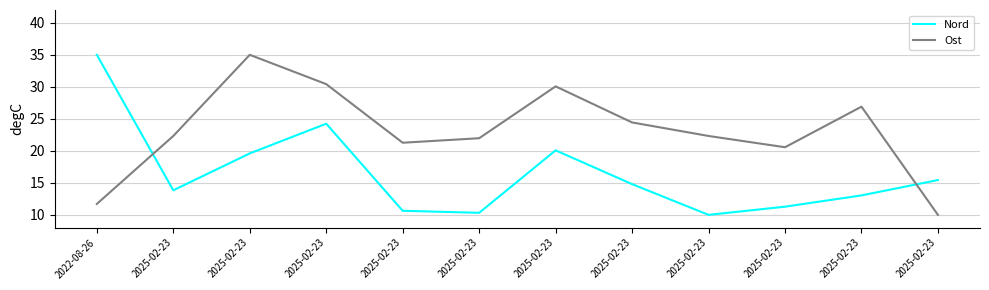

At which category is the sum across all series the highest?

2025-02-23